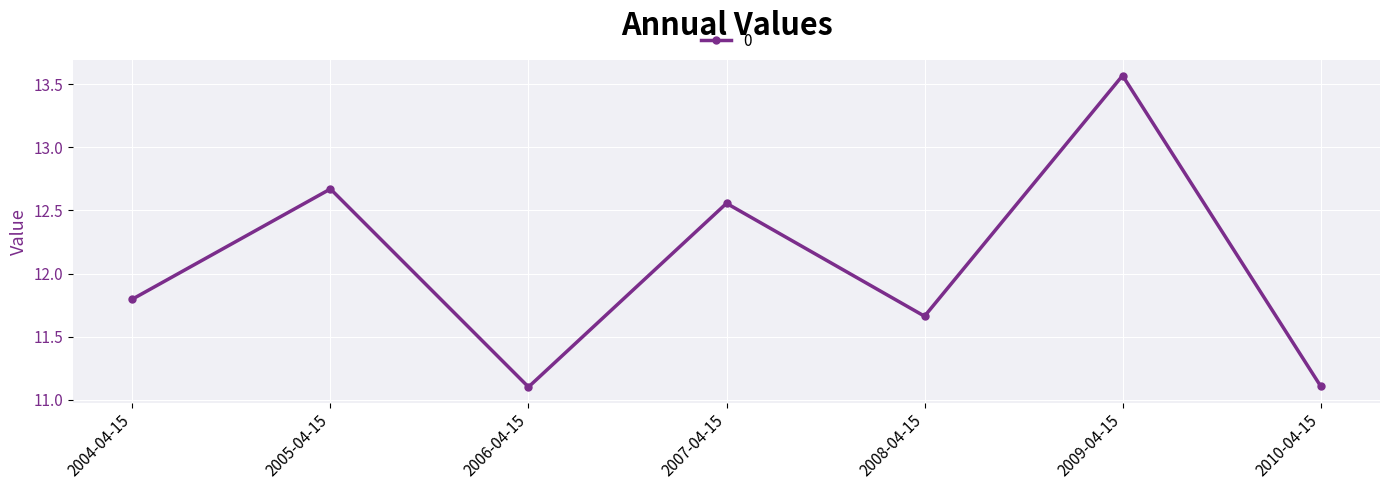

How many points are lower than both their immediate neighbors (excluding endpoints)?

2